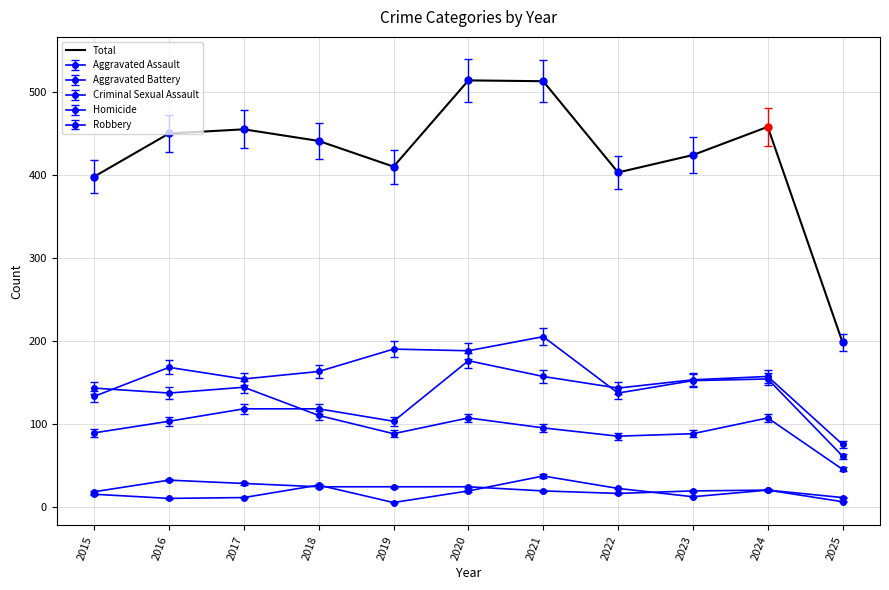

Which category has the lowest value across all series?

2025